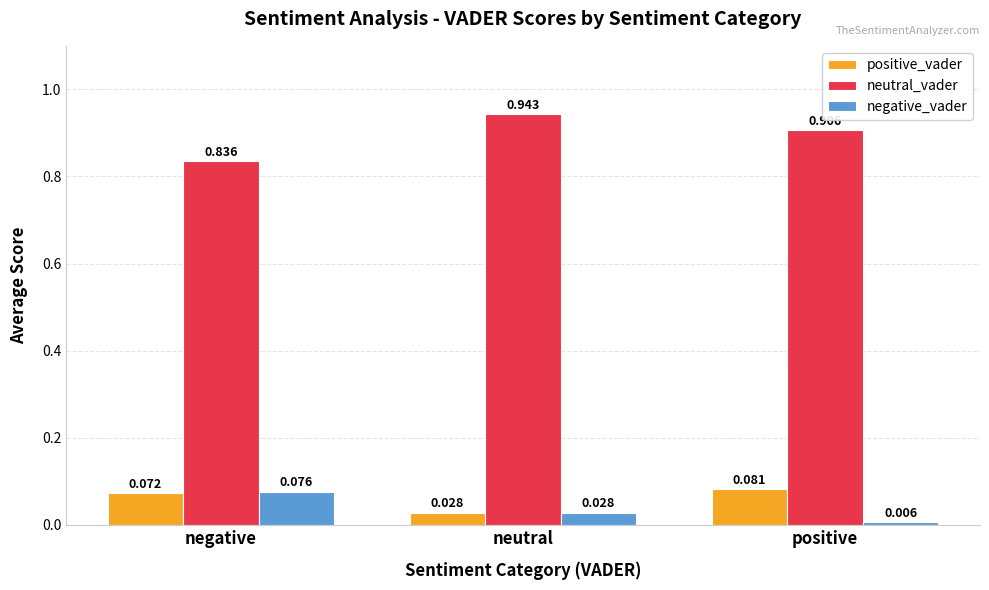

What position from the right is neutral?

2